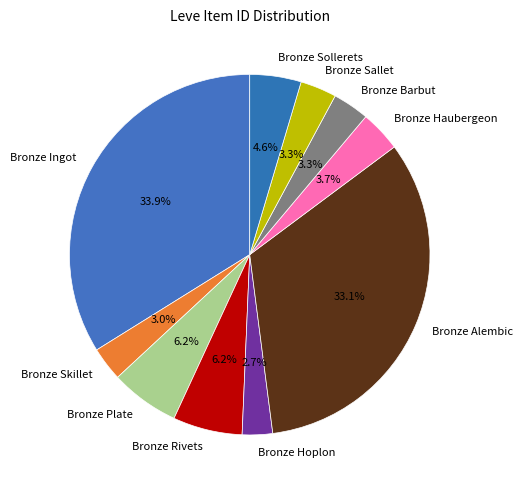

What is the ratio of the value at Bronze Sollerets to the value at Bronze Ingot?

0.1